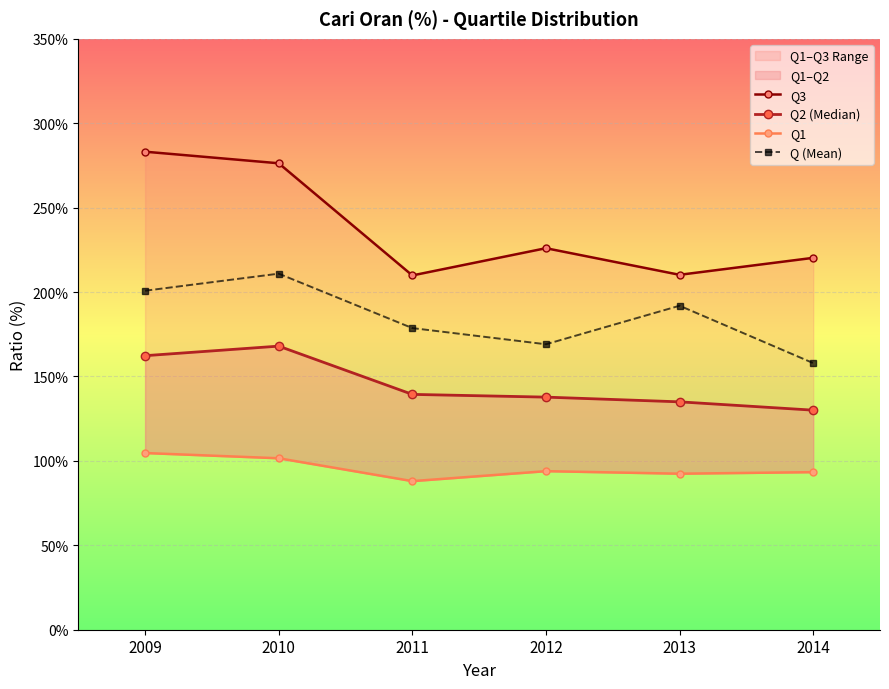

At which label does Q3 first exceed 225?

2009